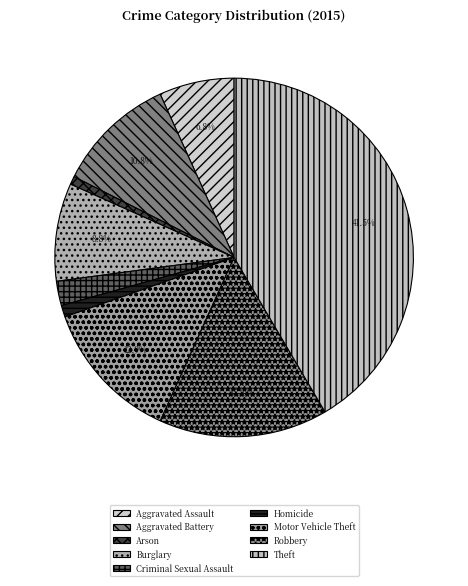

To the nearest percent, what percentage of the pie is Motor Vehicle Theft?

13%